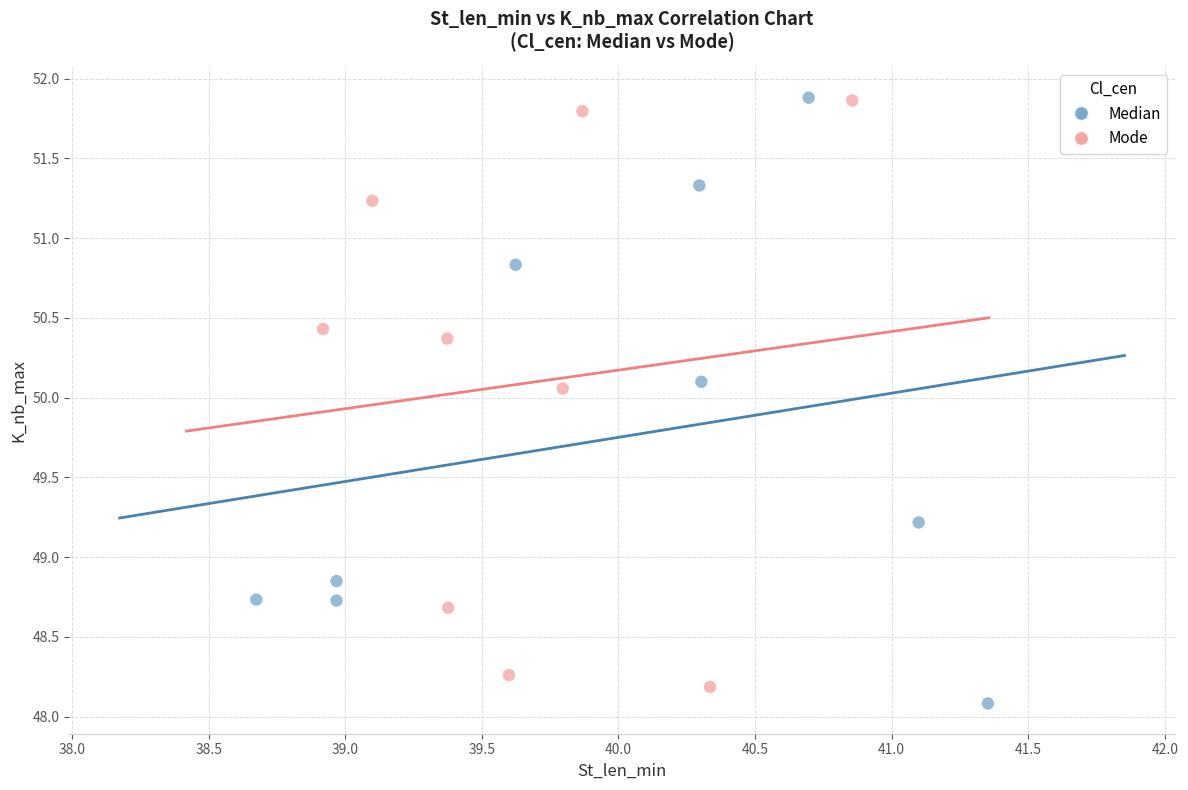

Which series contains the lowest Y value?

Median